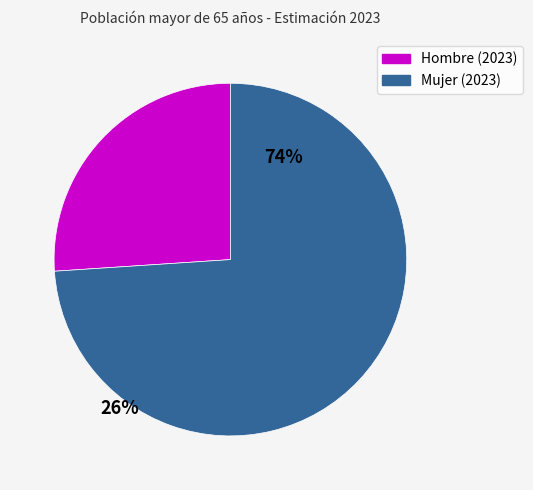

Combined, do Hombre (2023) and Mujer (2023) account for over 50%?

Yes